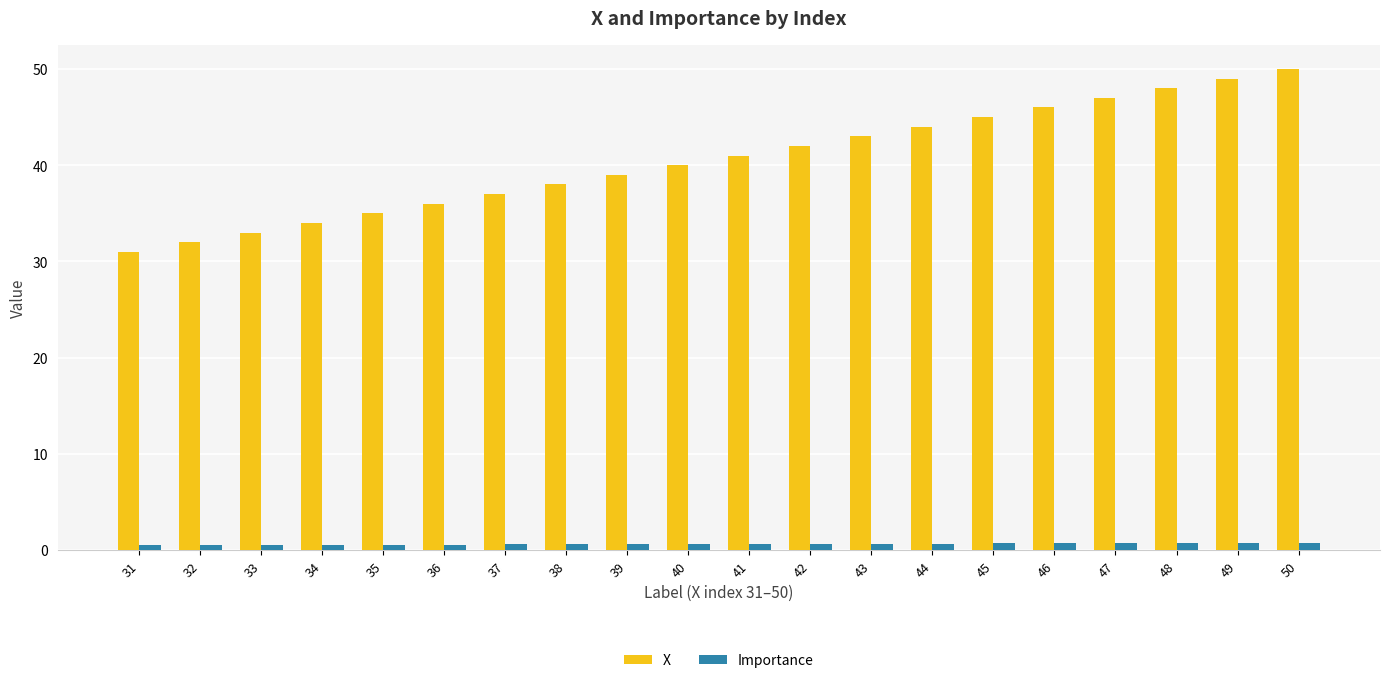

What is the value of the X bar at the 1st from the left?

31.0